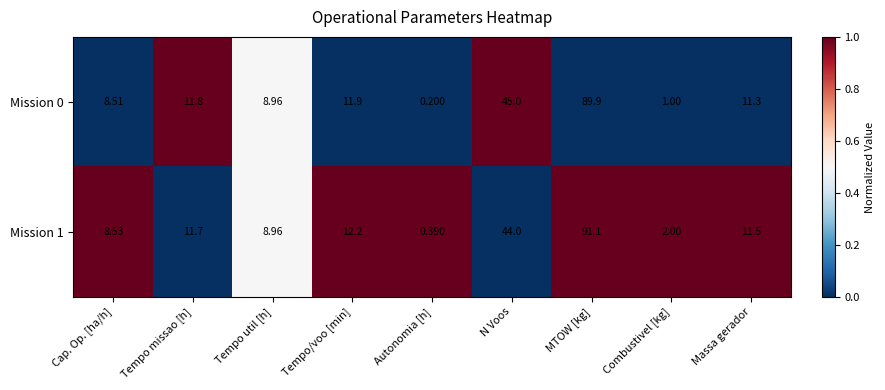

Rank the series at Massa gerador from lowest to highest value.

Mission 0, Mission 1